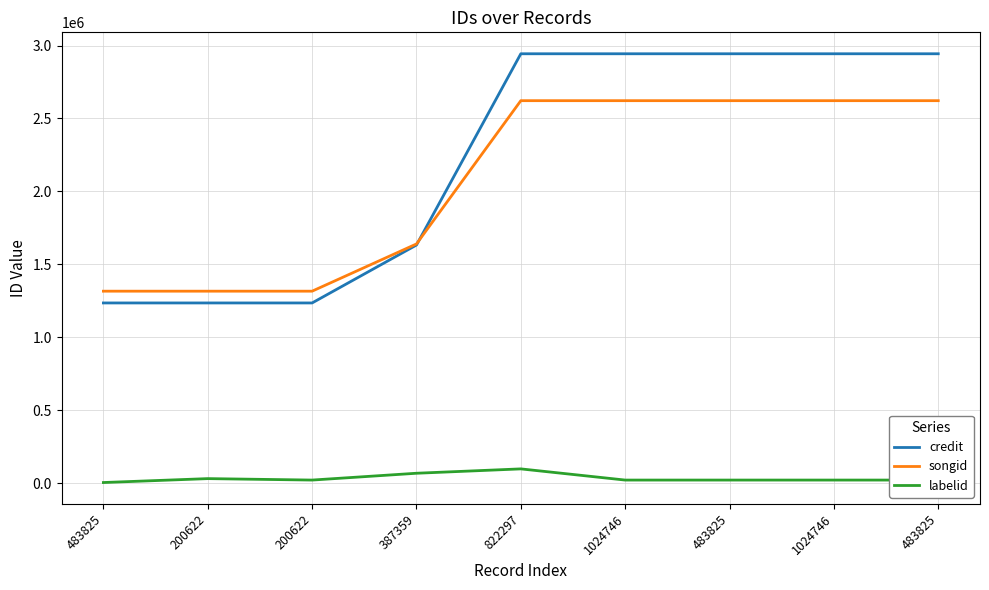

Which has a higher value, 822297 or 200622?

822297